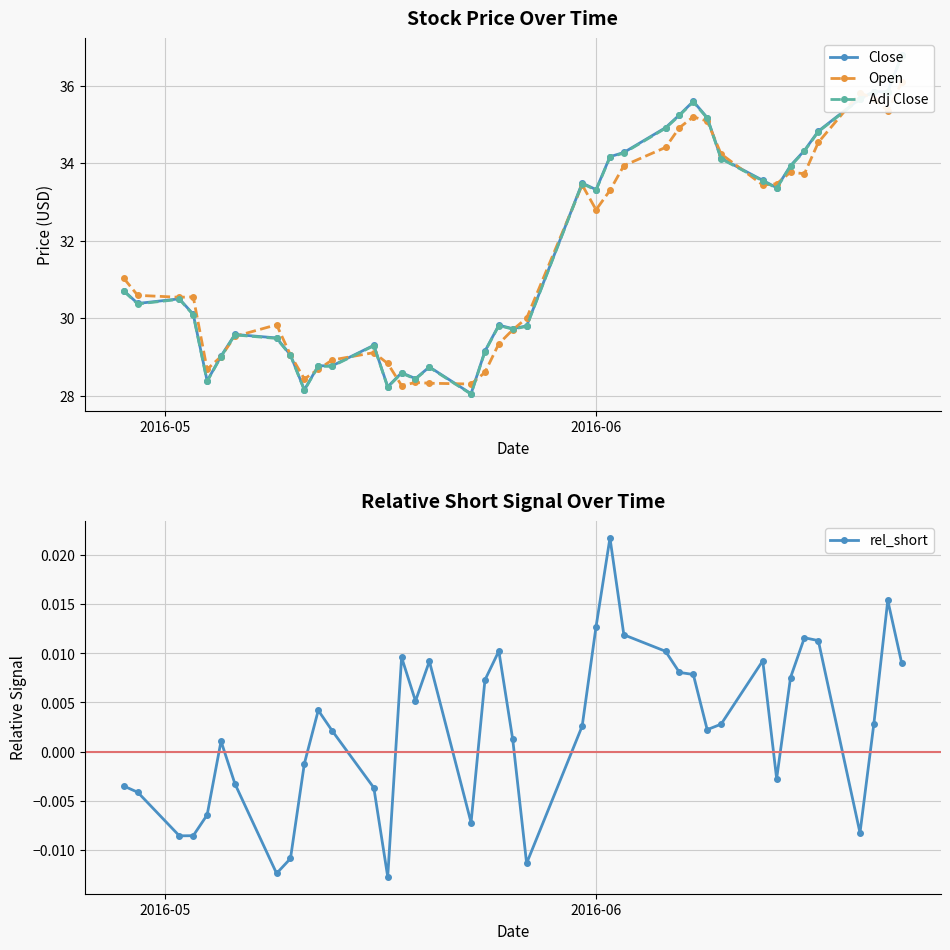

True or false: rel_short has more than 0 interior local peaks.

True